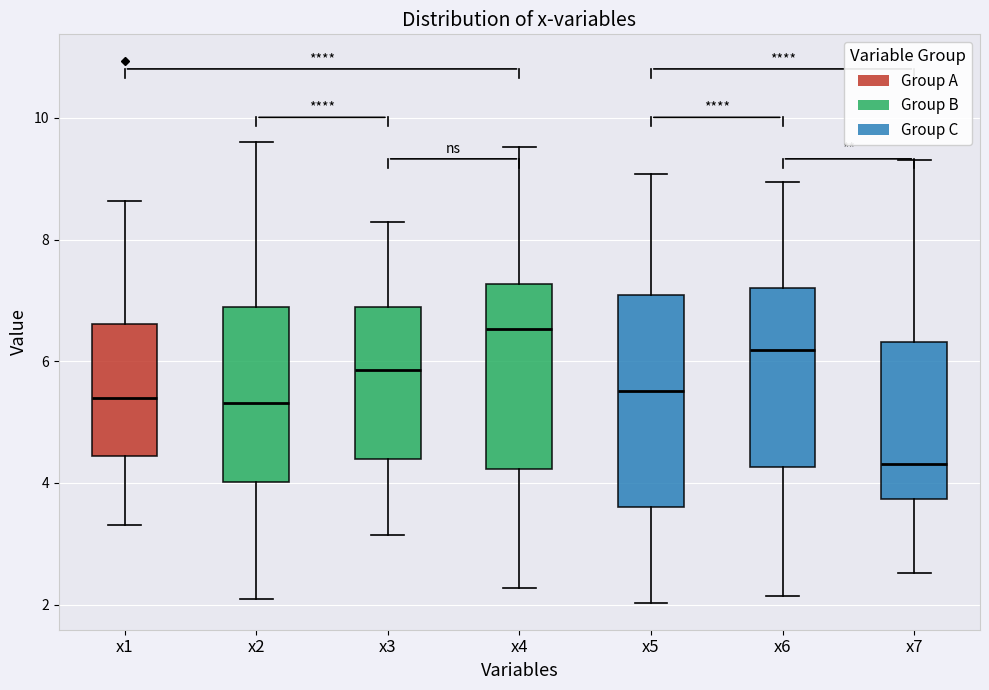

Reading left to right, read every box against the y-axis: the position of its median line, the range the box covers, and the ends of its whiskers. The values are not printed on the chart, so give them approximately, as read against the axis.

x1: median 5.4, box 4.4 to 6.6, whiskers 3.4 to 8.6
x2: median 5.4, box 4.0 to 6.8, whiskers 2.0 to 9.6
x3: median 5.8, box 4.4 to 6.8, whiskers 3.2 to 8.2
x4: median 6.6, box 4.2 to 7.2, whiskers 2.2 to 9.6
x5: median 5.6, box 3.6 to 7.0, whiskers 2.0 to 9.0
x6: median 6.2, box 4.2 to 7.2, whiskers 2.2 to 9.0
x7: median 4.4, box 3.8 to 6.4, whiskers 2.6 to 9.4